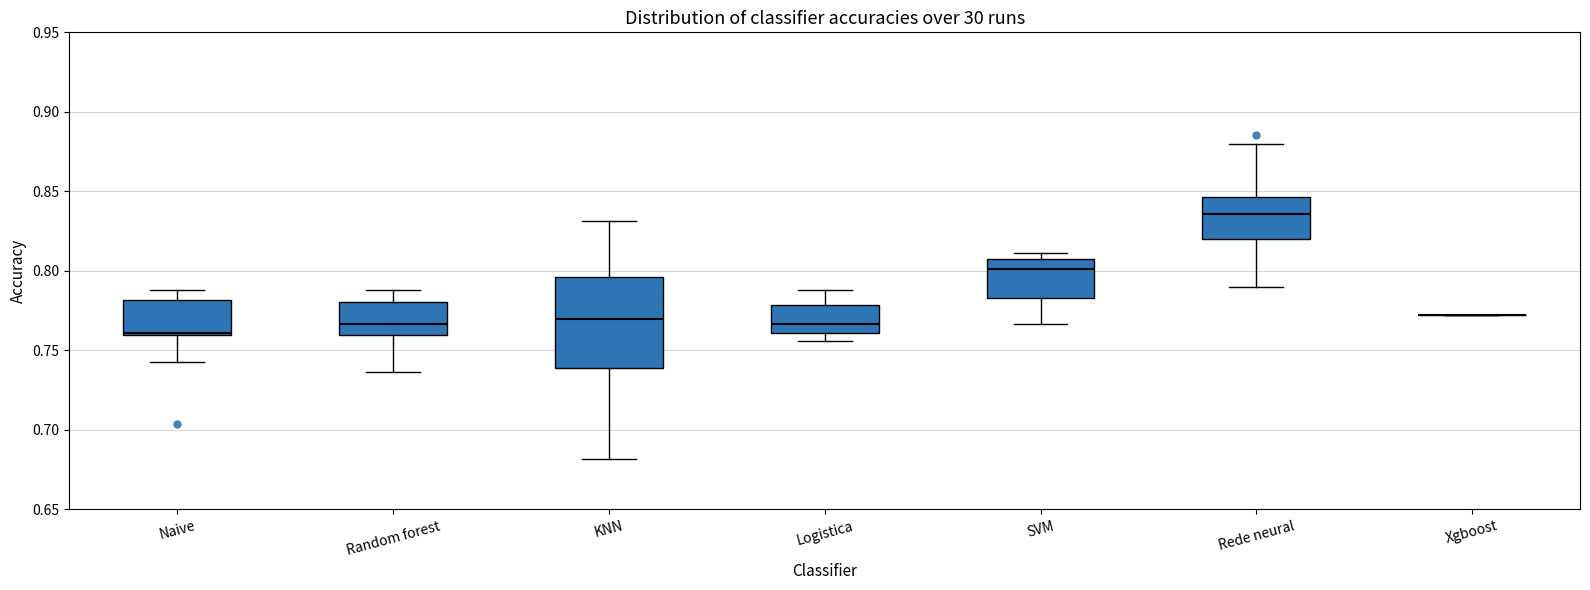

Which box is the tallest, from its lower edge to its upper edge?

KNN